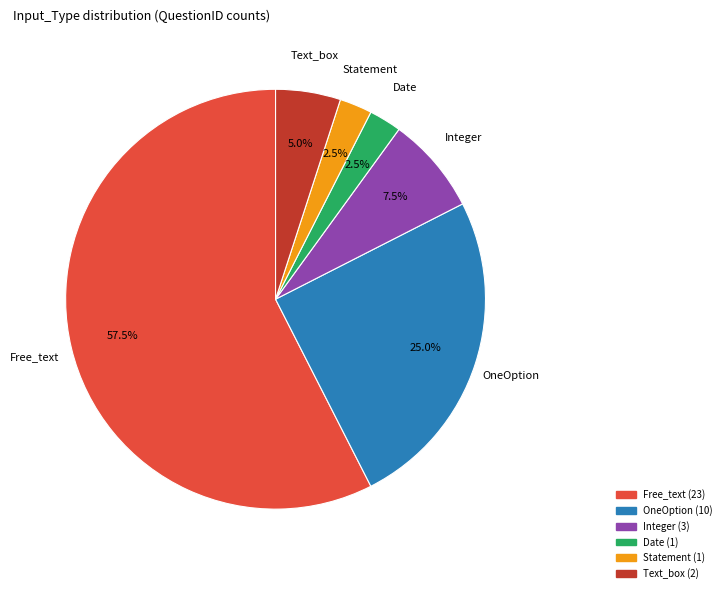

Which category has the biggest portion of the pie?

Free_text